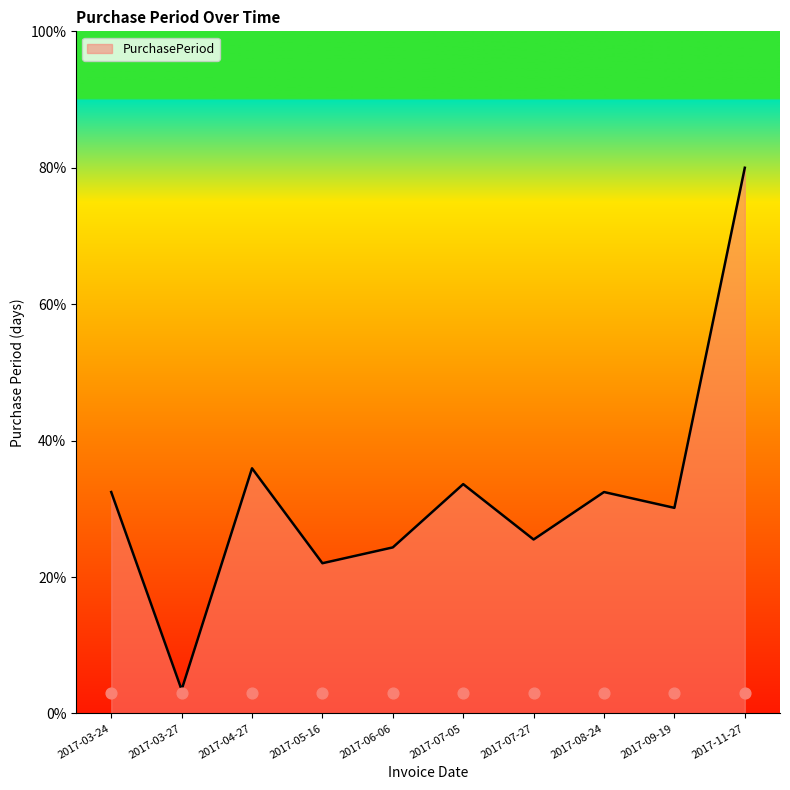

What is the change in value from 2017-07-05 to 2017-08-24?

-1.2